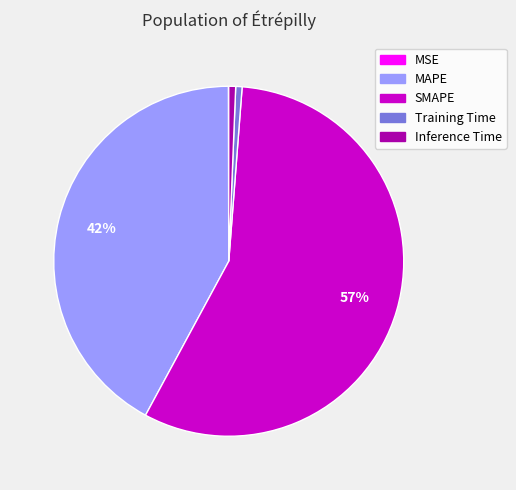

Is Inference Time the majority of the pie?

No